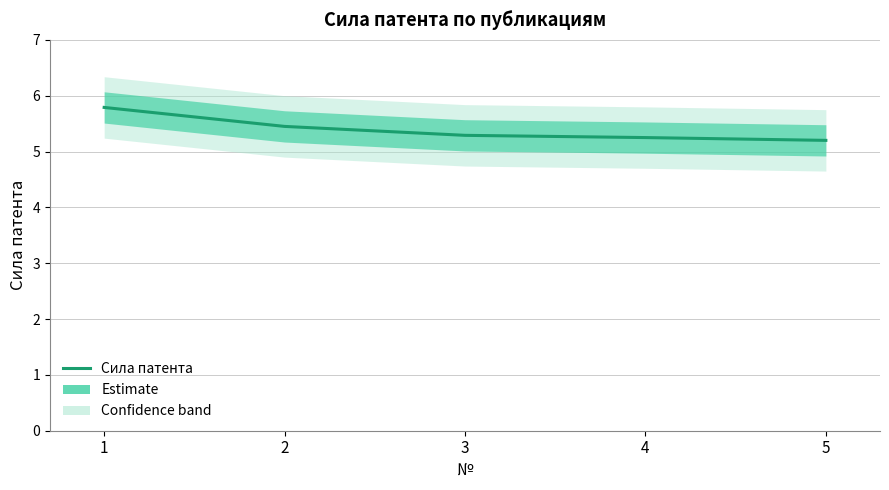

What is the minimum value shown in the chart?

5.2